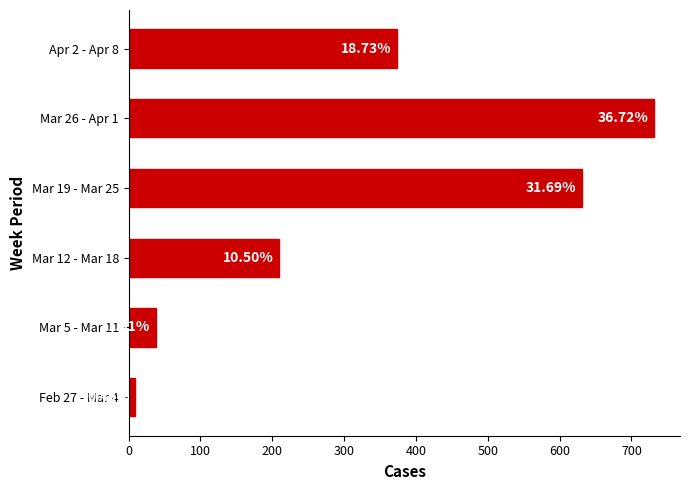

What is the difference between the maximum and second lowest values?

693